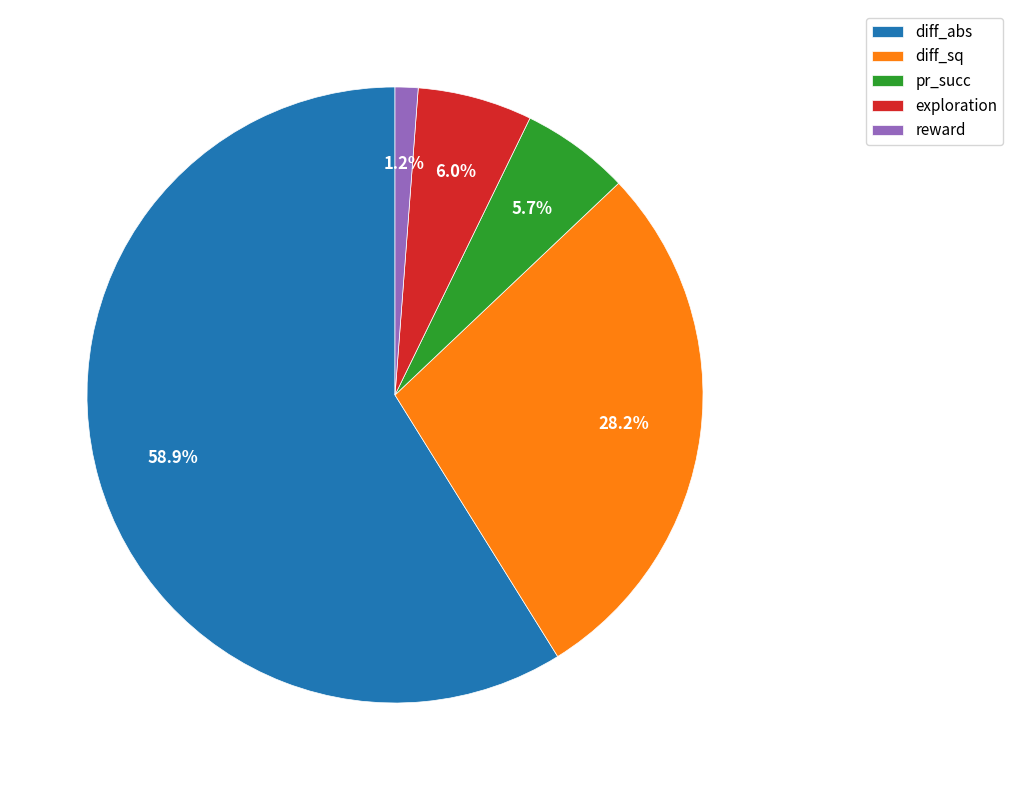

Which category has the smallest portion of the pie?

reward